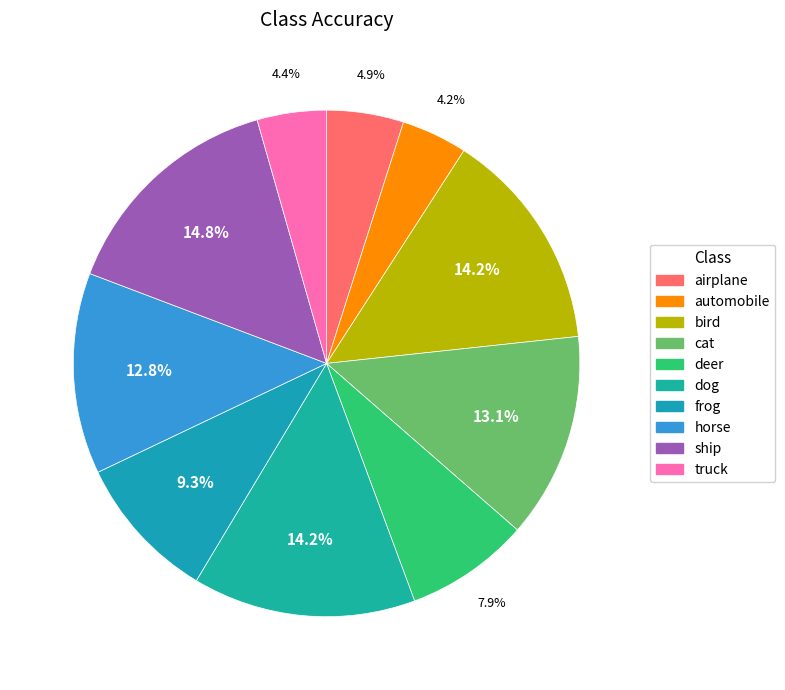

Combined, what portion of the pie is automobile and frog?

13.5%